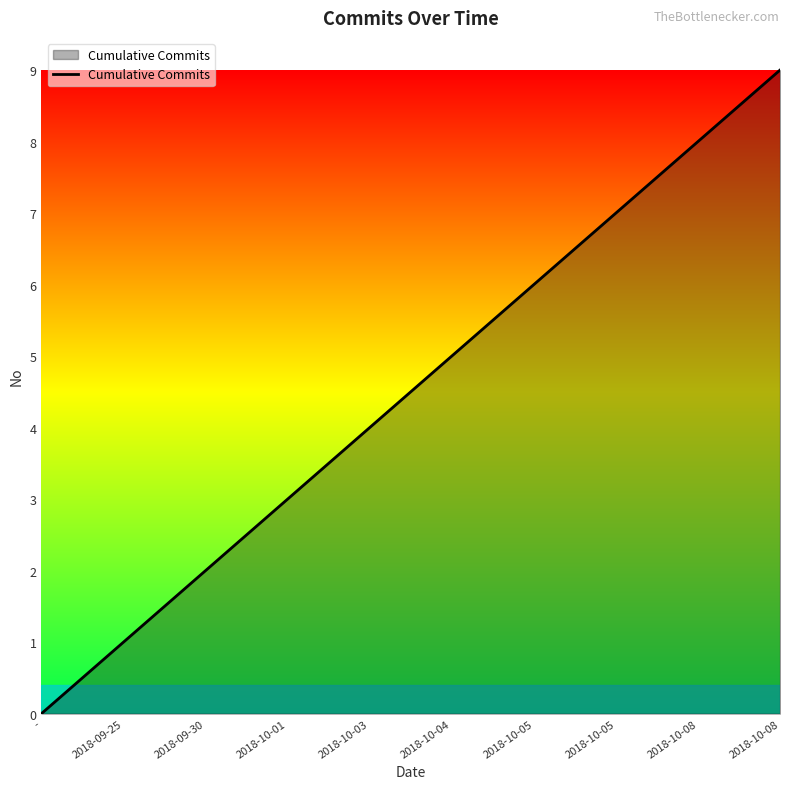

How many lines are shown in the chart?

1